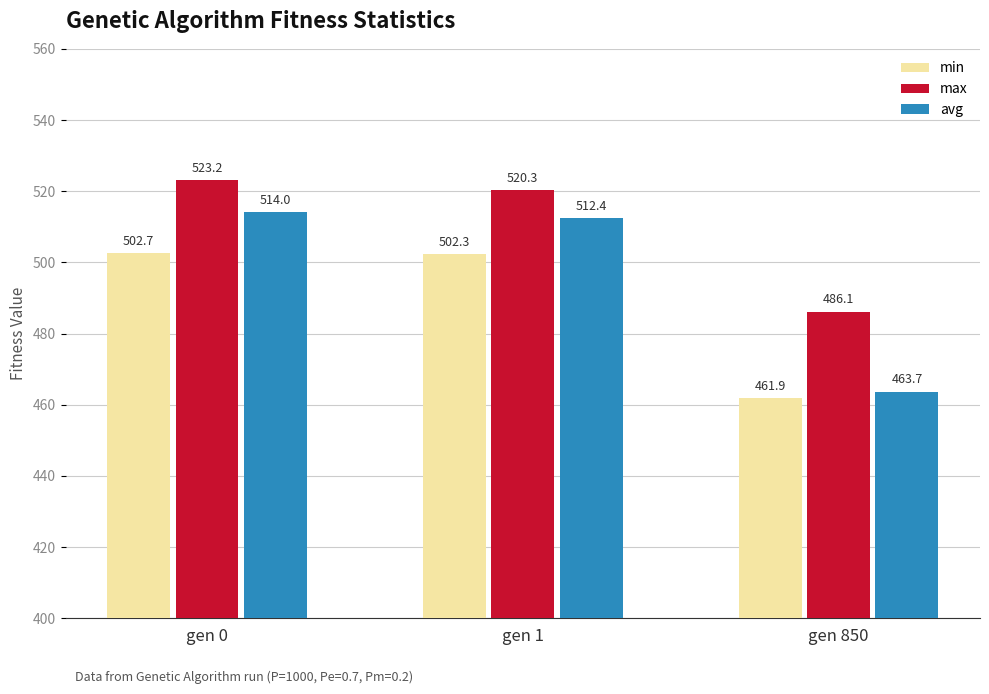

What is the highest value of the min series?

502.7